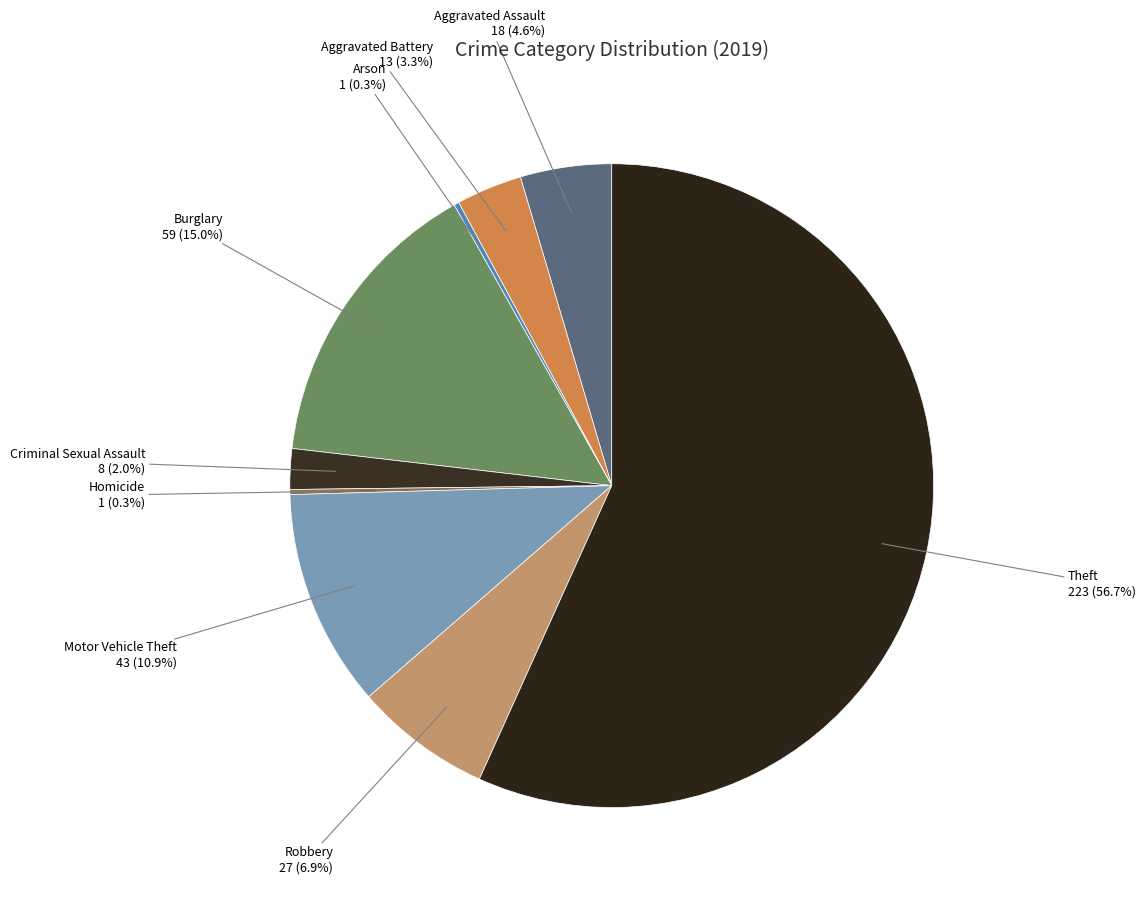

The Aggravated Battery slice represents 14% of the pie. True or false?

False